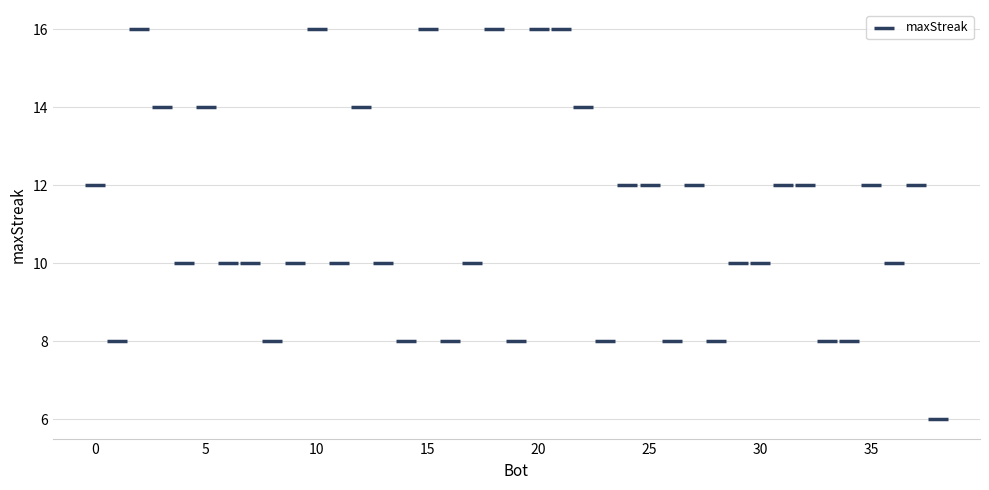

What is the range of X values (max minus min)?

38